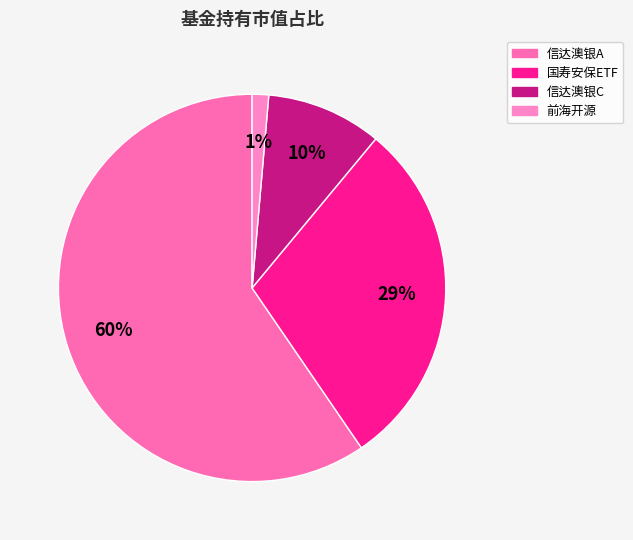

What is the smallest slice in the pie chart?

前海开源强势共识100强等权重股票